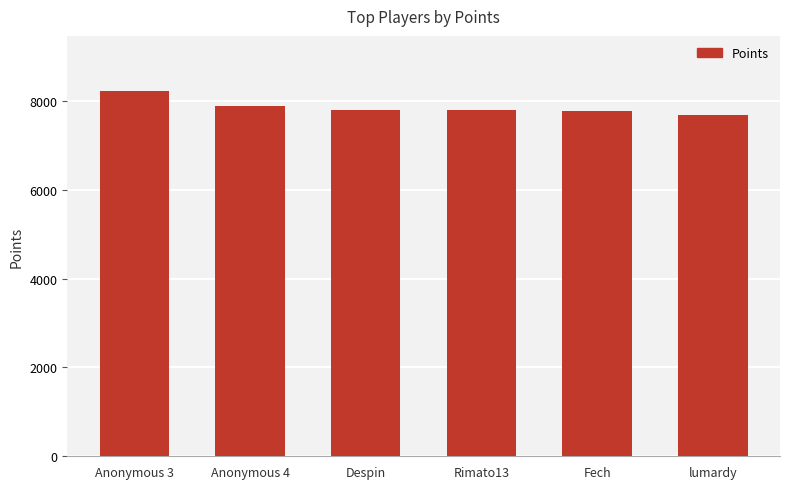

What is the maximum value shown in the chart?

8227